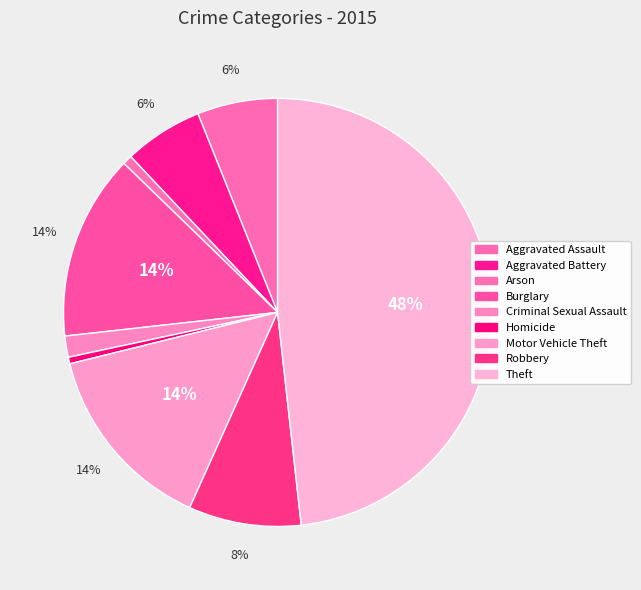

What percentage is NOT represented by Motor Vehicle Theft?

85.6%